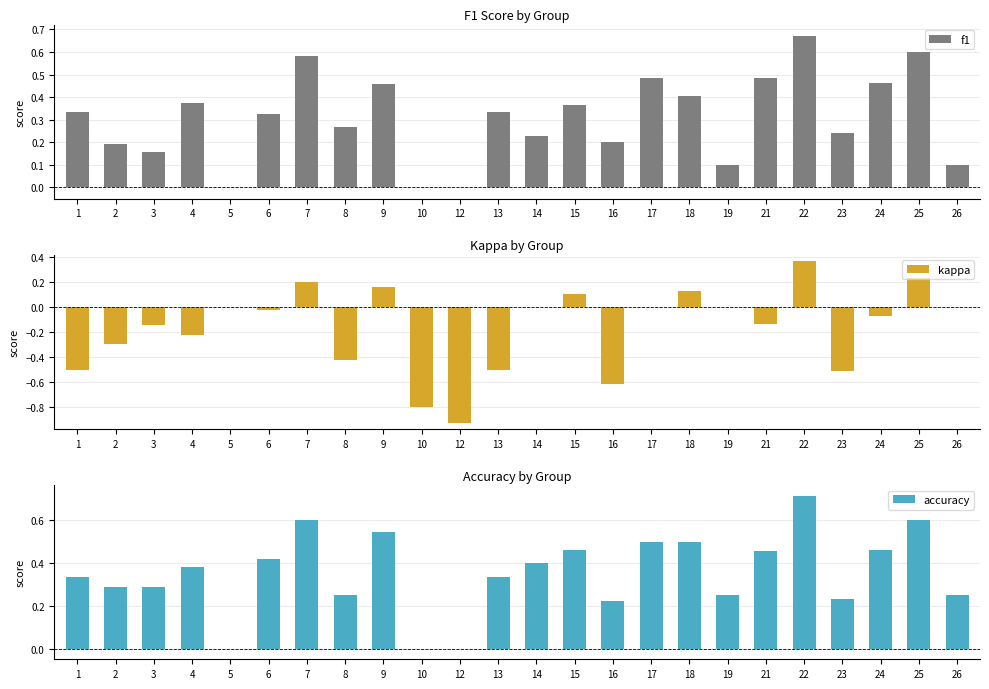

At which category is the sum across all series the highest?

22